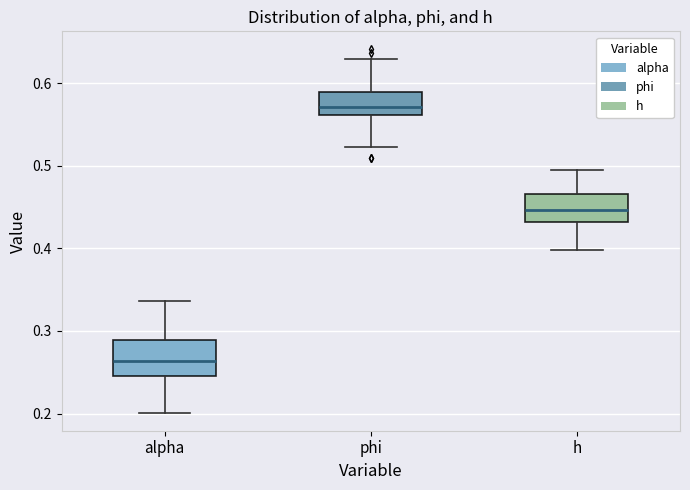

Which box has the lowest median line?

alpha